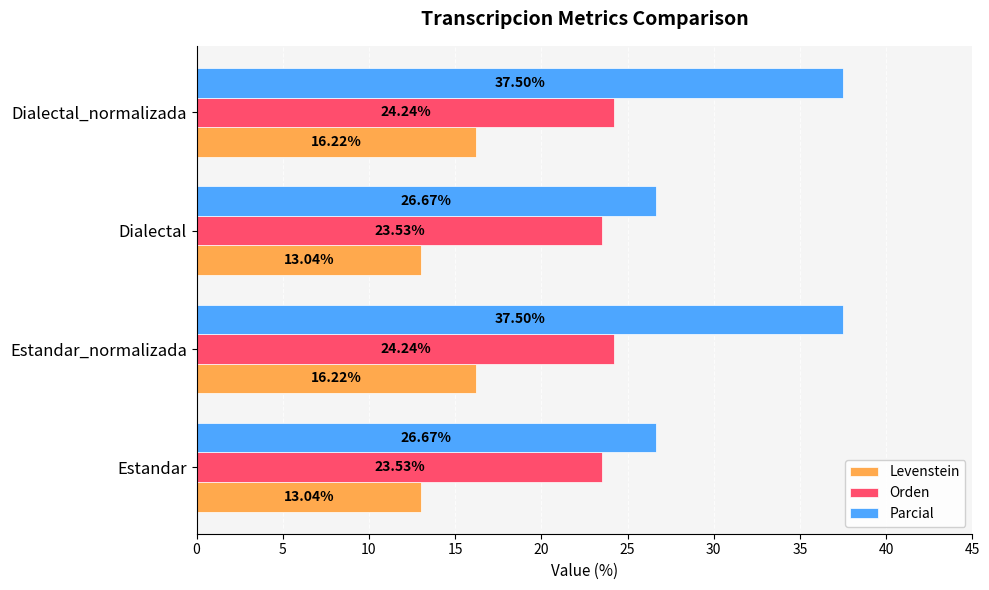

Is the value of Parcial at Dialectal greater than the value of Orden at Estandar?

Yes